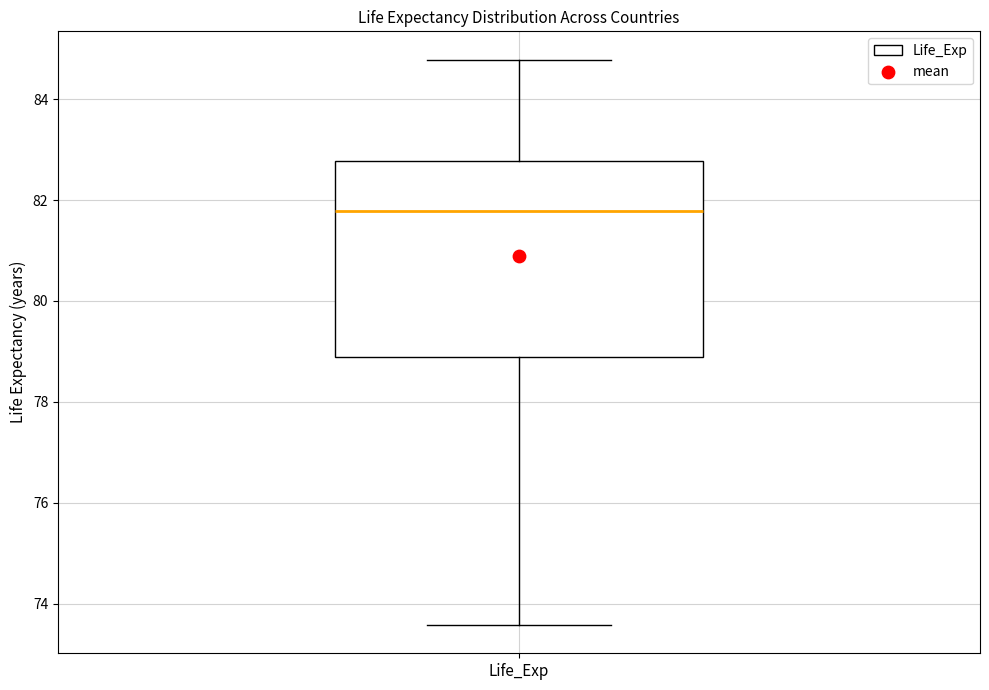

Transcribe this box plot: give where the median line is, the range the box spans, and where the two whiskers end, as read against the y-axis. The values are not printed on the chart, so give them approximately, as read against the axis.

median 81.8, box 78.8 to 82.8, whiskers 73.6 to 84.8